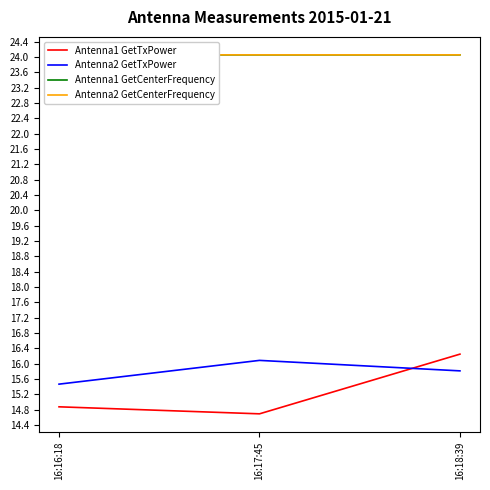

The value of Antenna2 GetTxPower at 16:18:39 is 15.8. True or false?

True